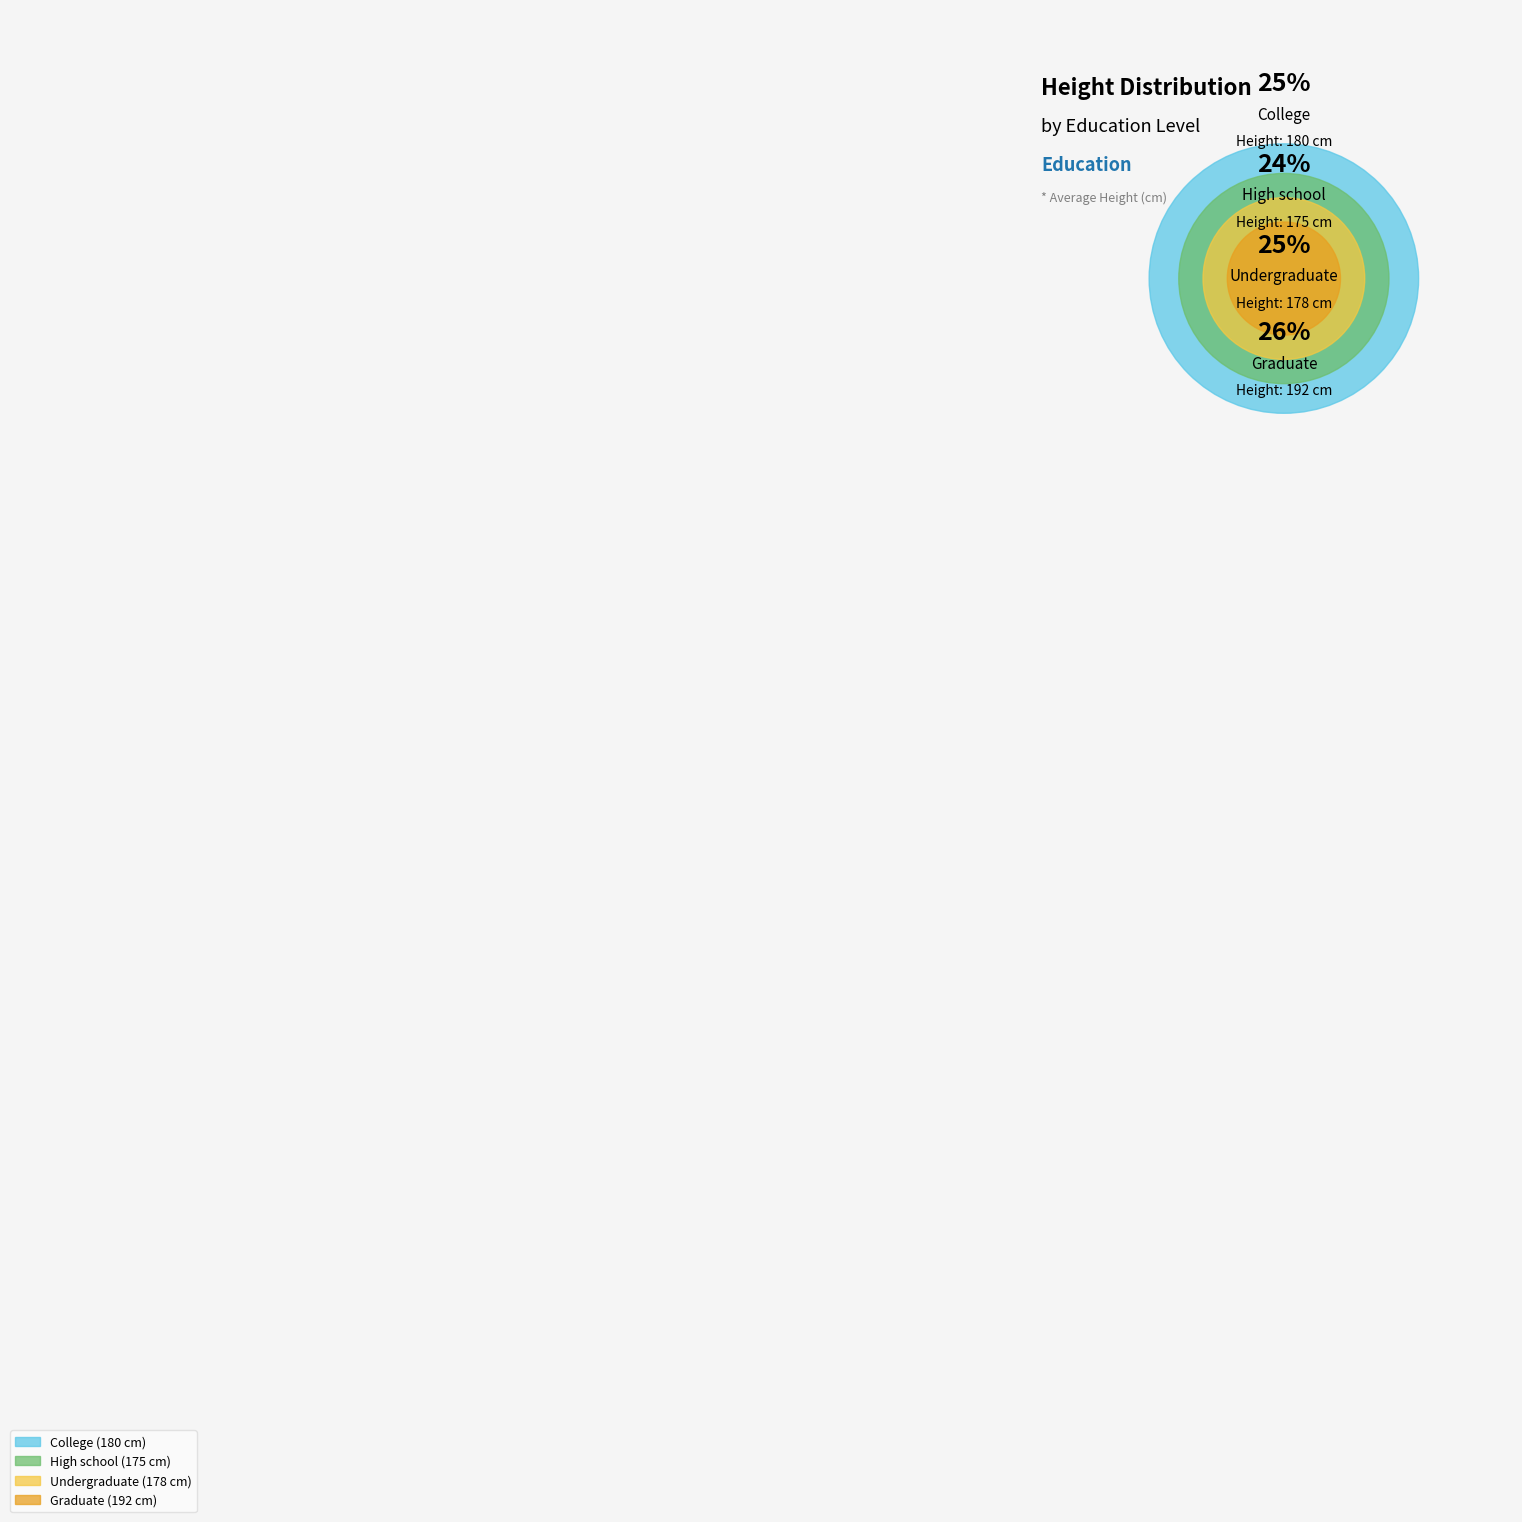

Do College and High school together represent more than half of the pie?

No